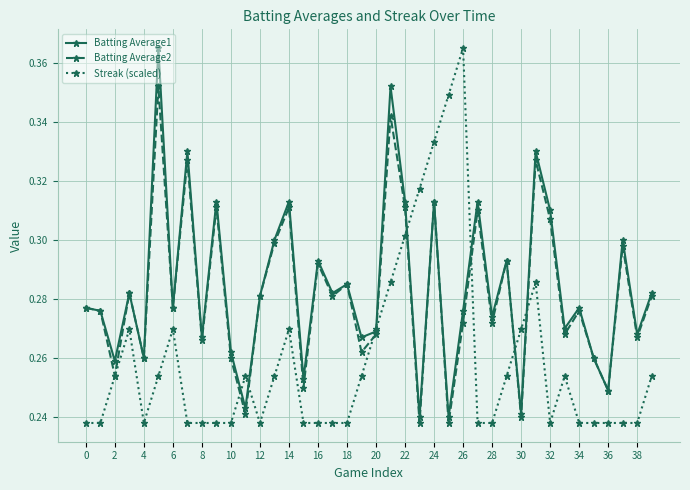

How many data points does each series have?

40